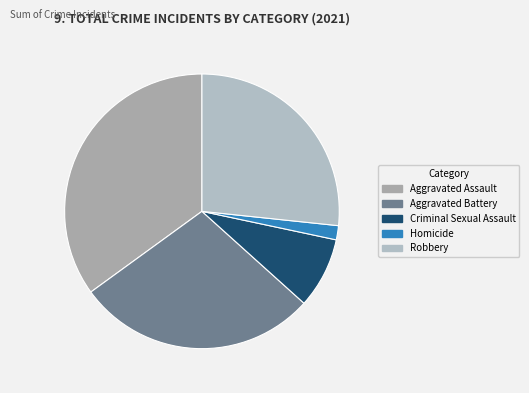

Does Aggravated Battery represent more than half of the total?

No